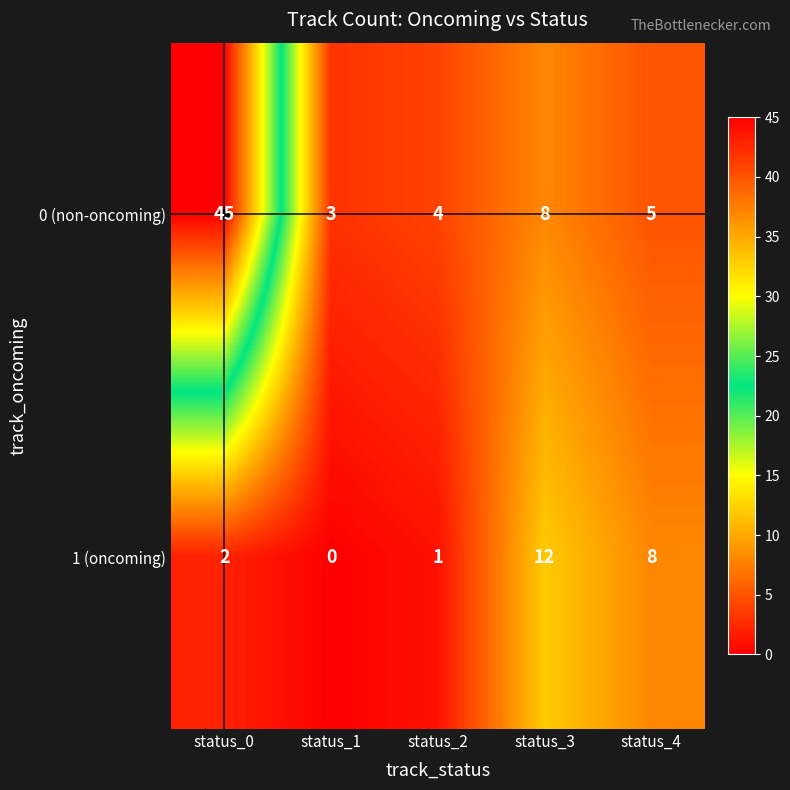

What is the spread (max minus min) of values at status_1?

3